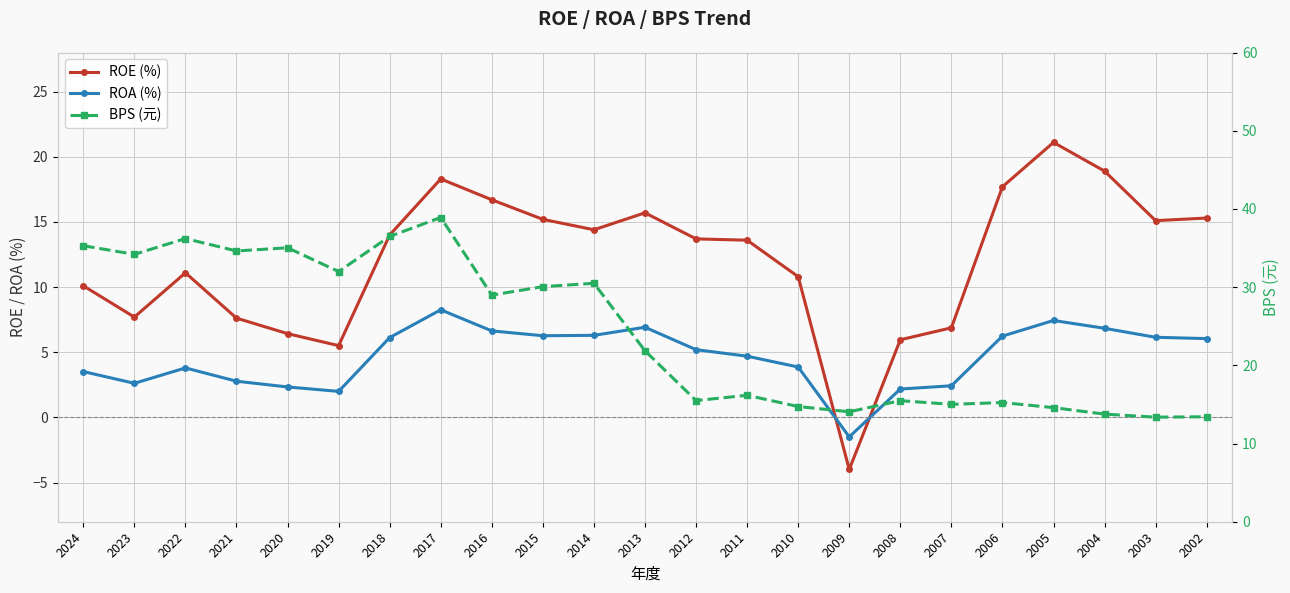

Where does the ROA (%) series first go above 5?

2018